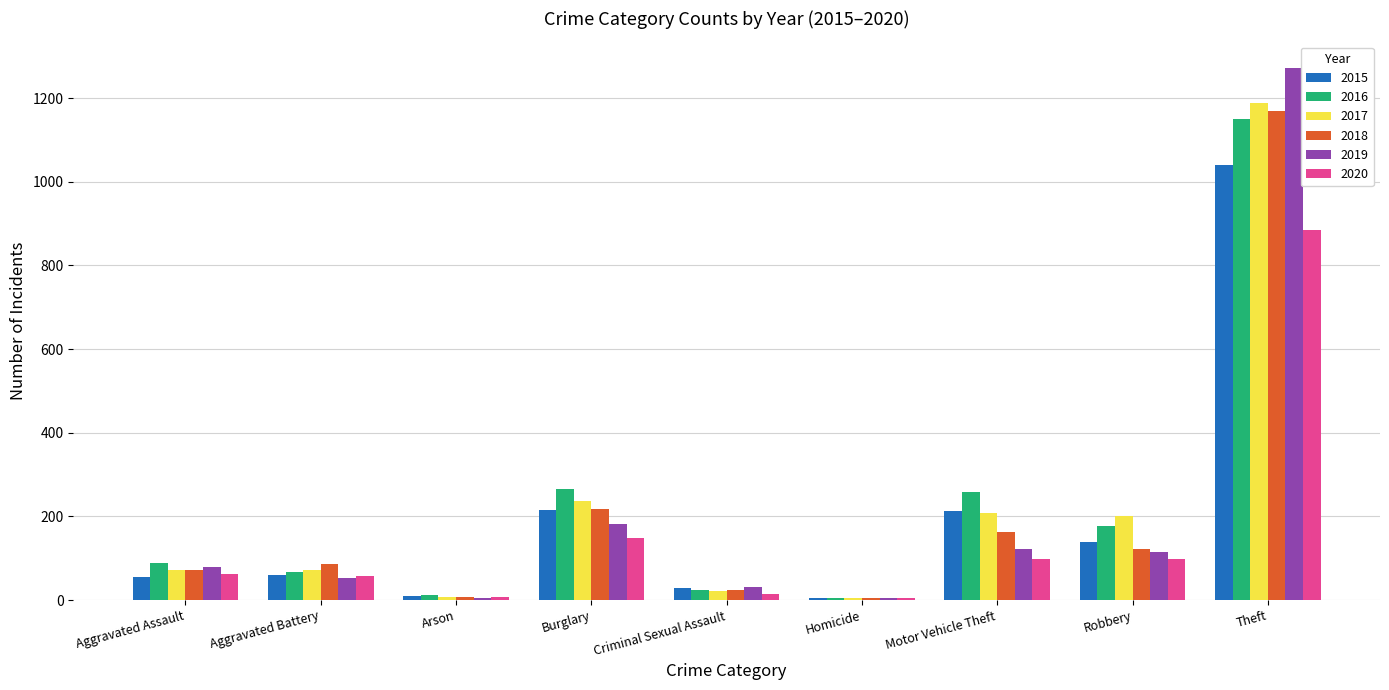

Which series changed the most between Burglary and Robbery?

2018